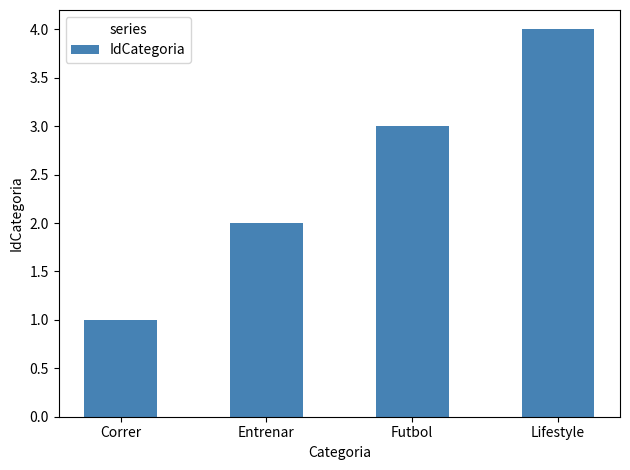

The value at Entrenar is 3. True or false?

False